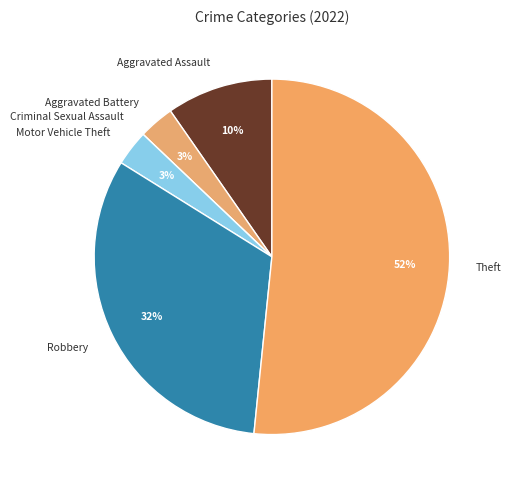

To the nearest percent, what is the difference between the largest and smallest slice percentages?

52%